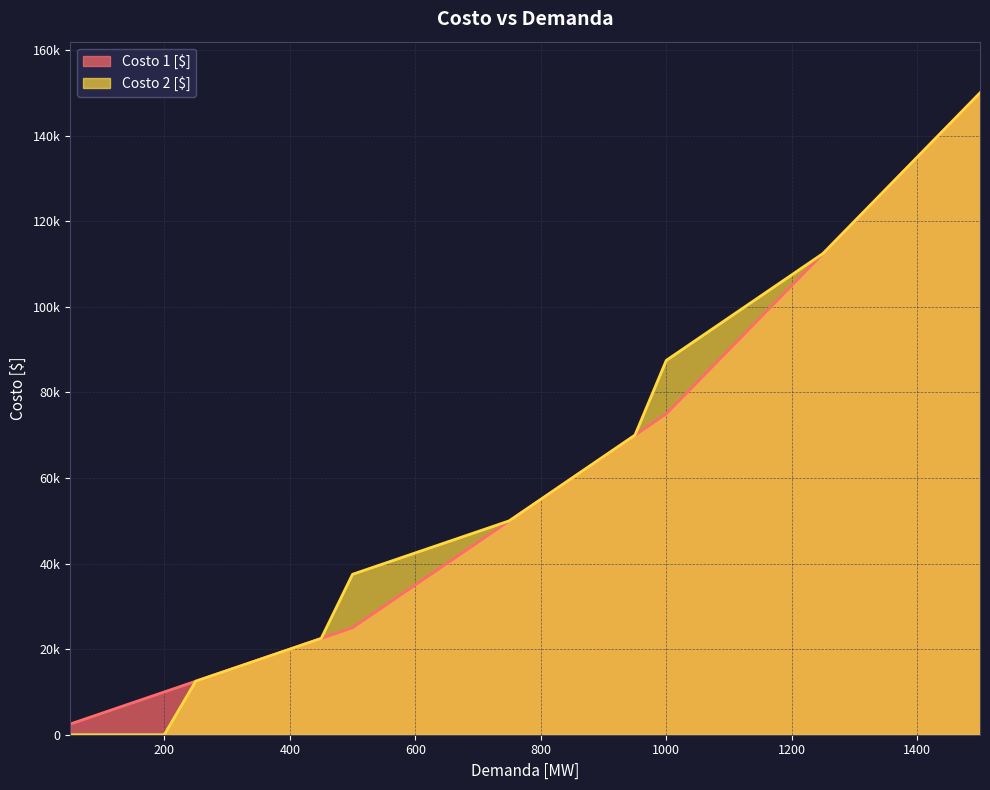

True or false: Costo 2 [$] has a value of 135002.0 at 1400.

True